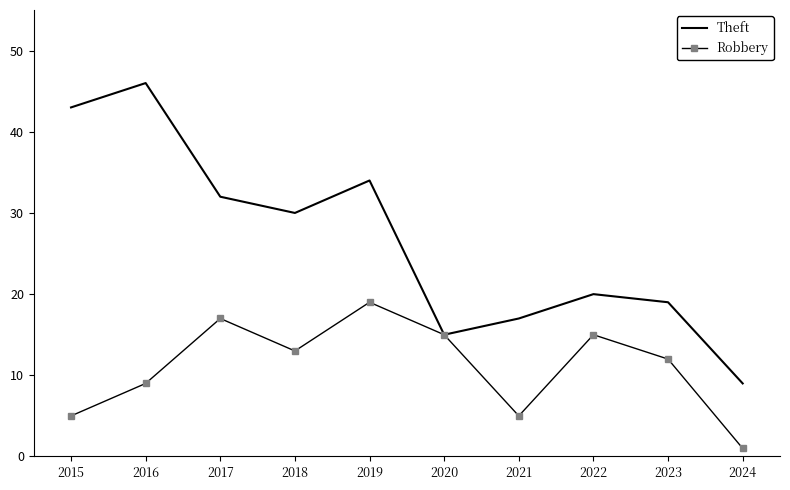

List the series in order of their overall mean, highest first.

Theft, Robbery